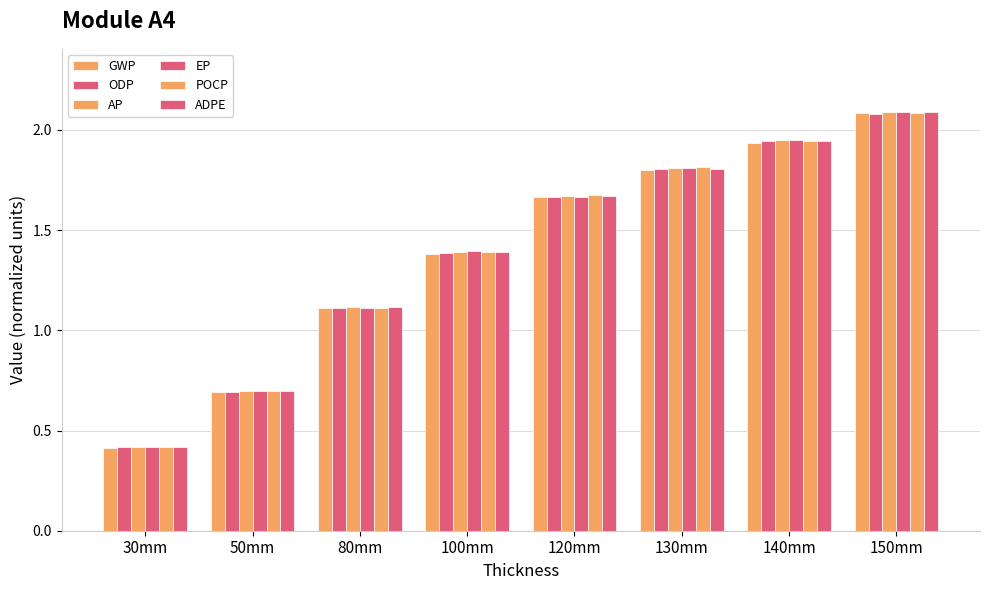

What is the label of the 6th bar from the left?

130mm